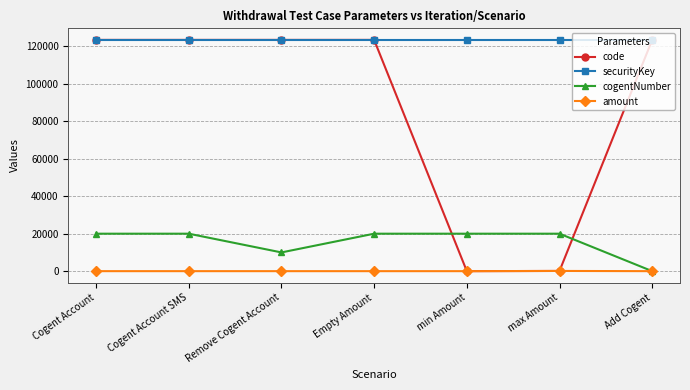

What are all the series names shown in the legend?

code, securityKey, cogentNumber, amount